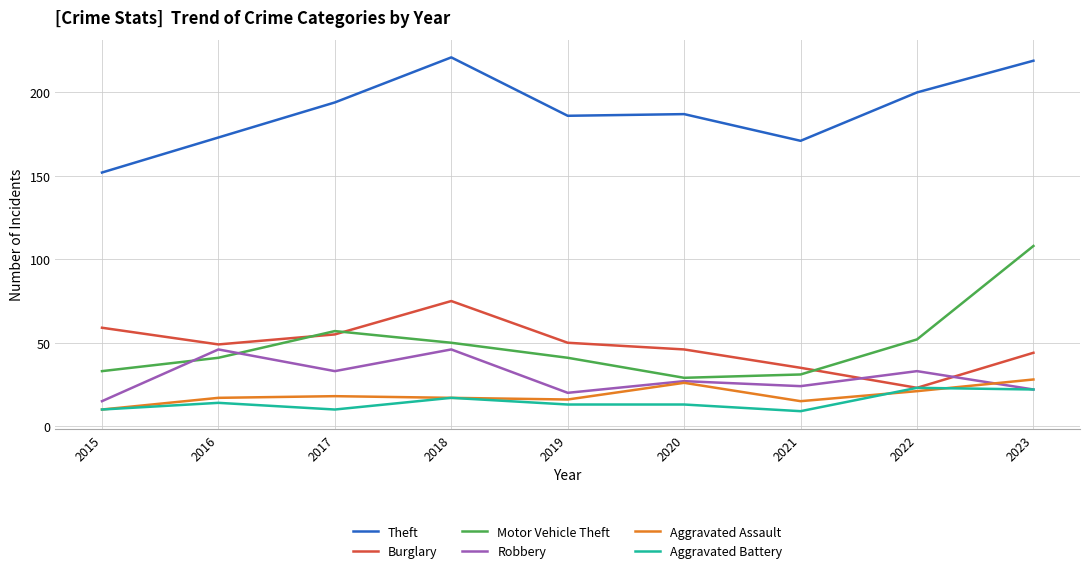

The value of Theft at 2021 is 171. True or false?

True